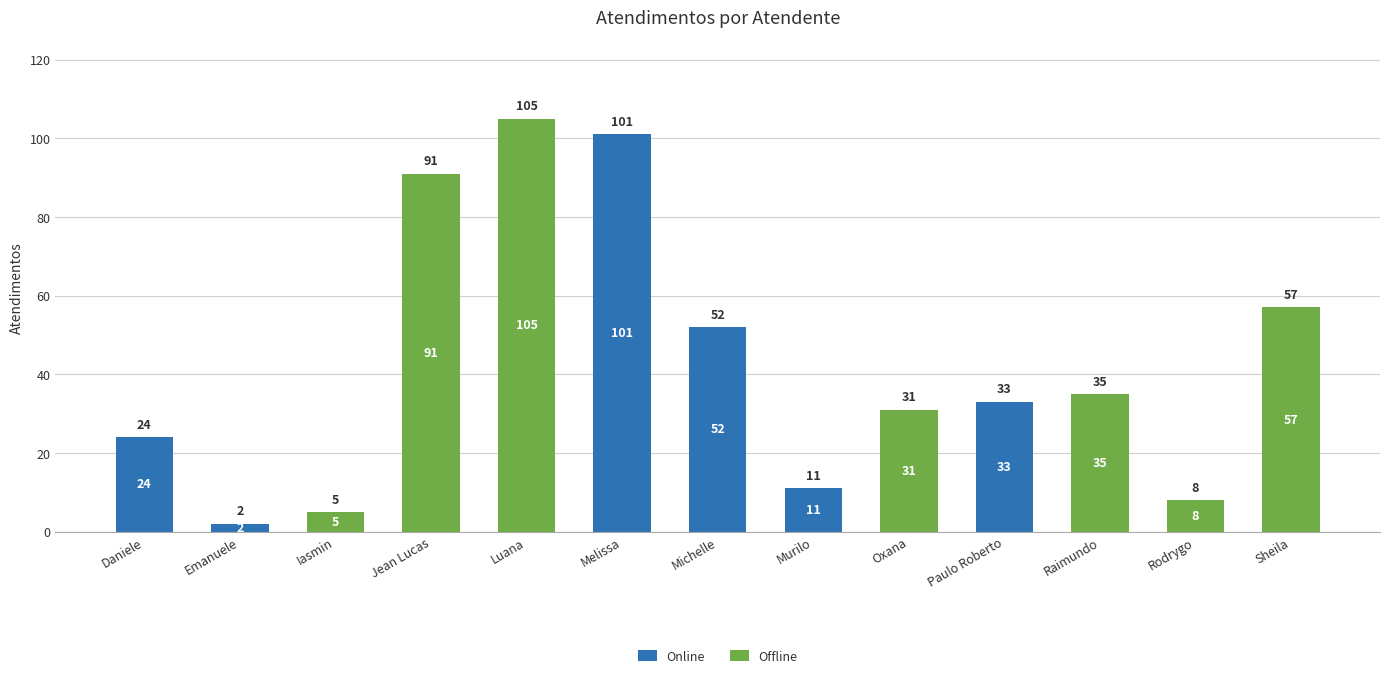

Where is Online nearest to the value 50?

Michelle